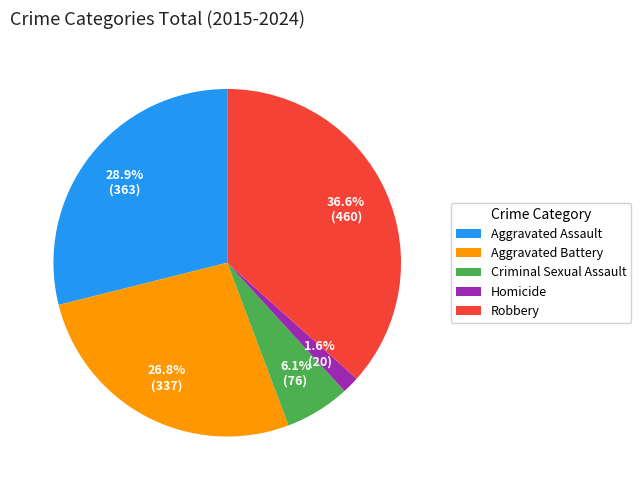

Is there any slice that represents more than half of the pie?

No